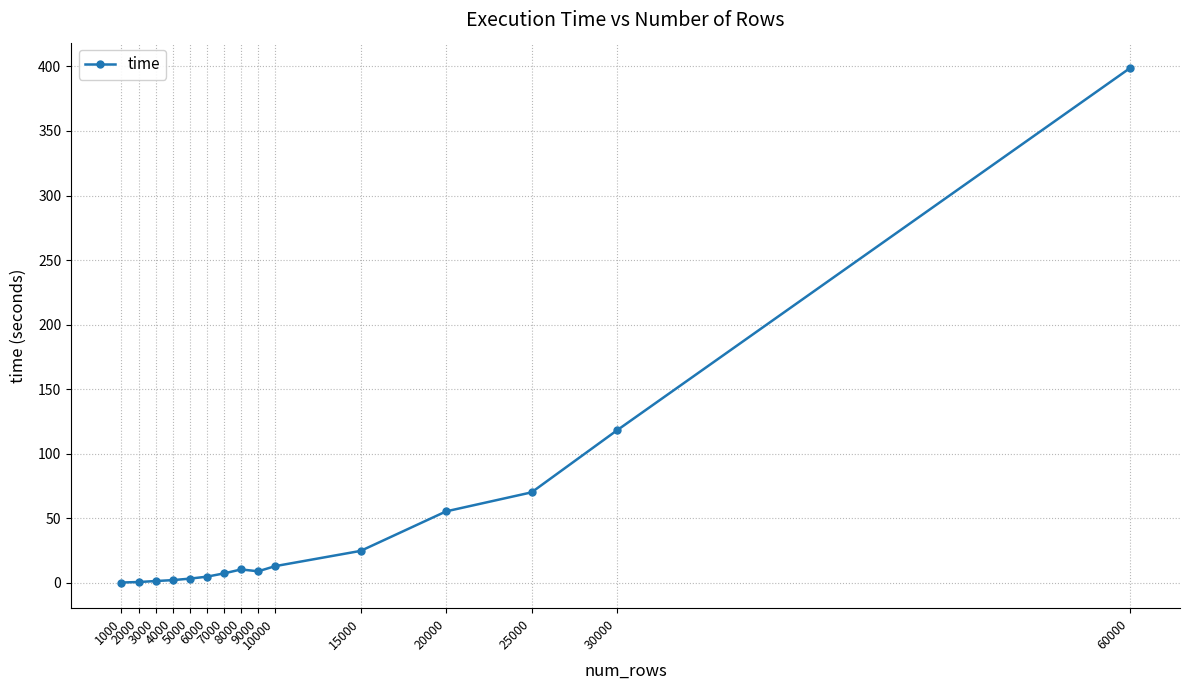

What is the difference between the maximum and minimum values?

398.2